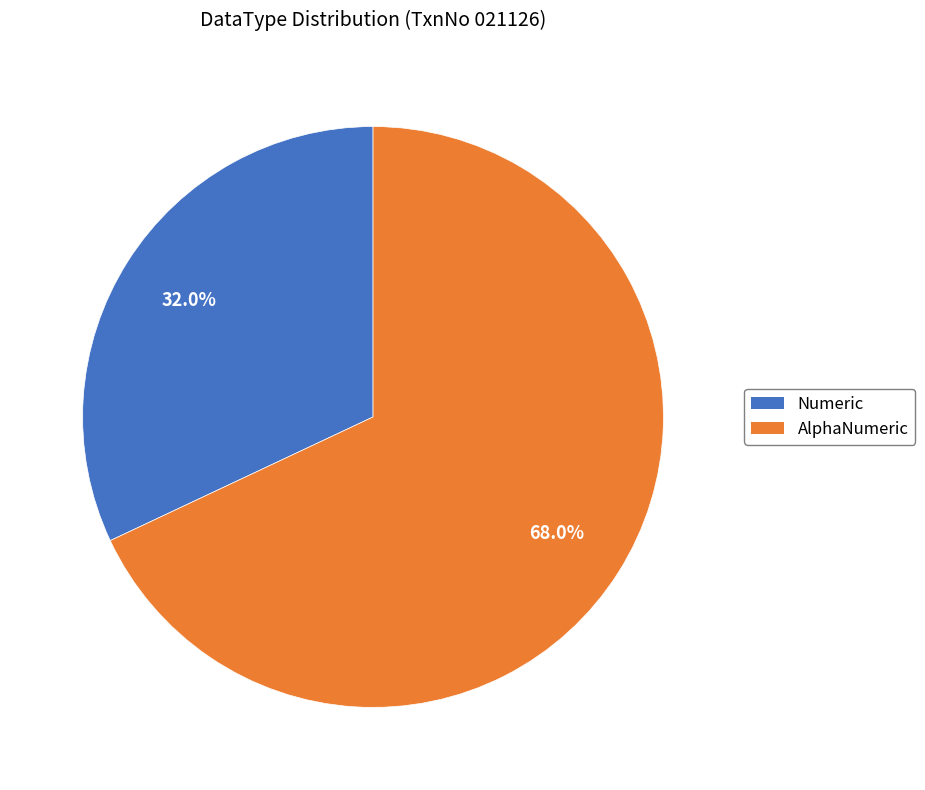

True or false: AlphaNumeric accounts for 35% of the total.

False